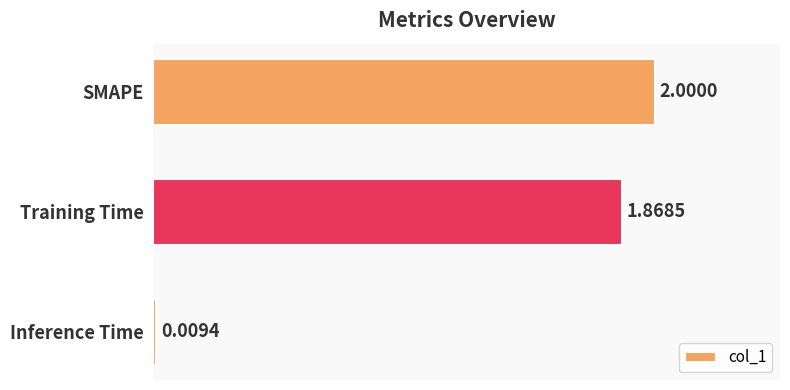

Which category has the lowest value across all series?

Inference Time